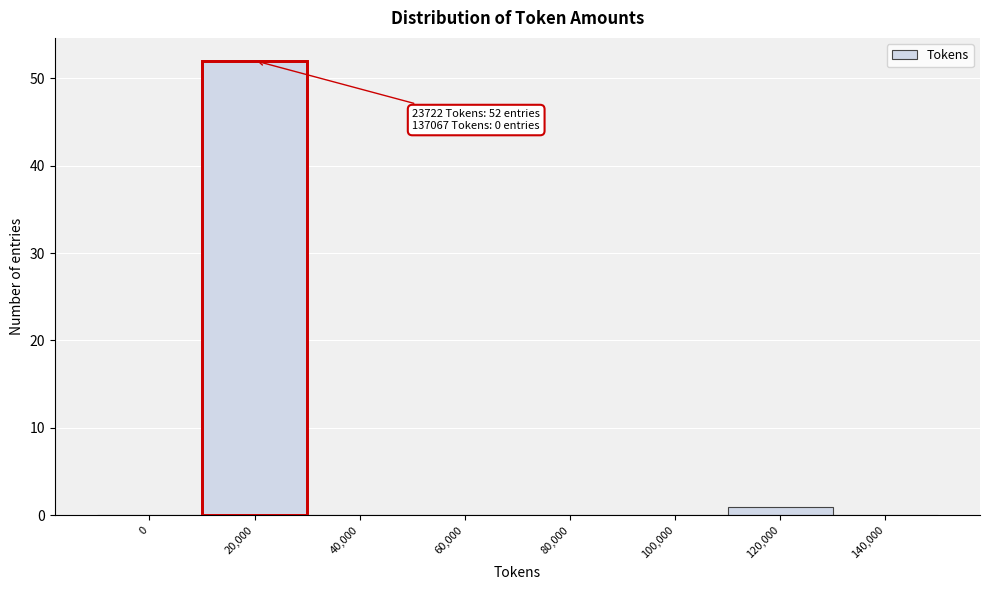

Reading left to right, extract all data points from this chart.

0=0	20,000=52	40,000=0	60,000=0	80,000=0	100,000=0	120,000=1	140,000=0